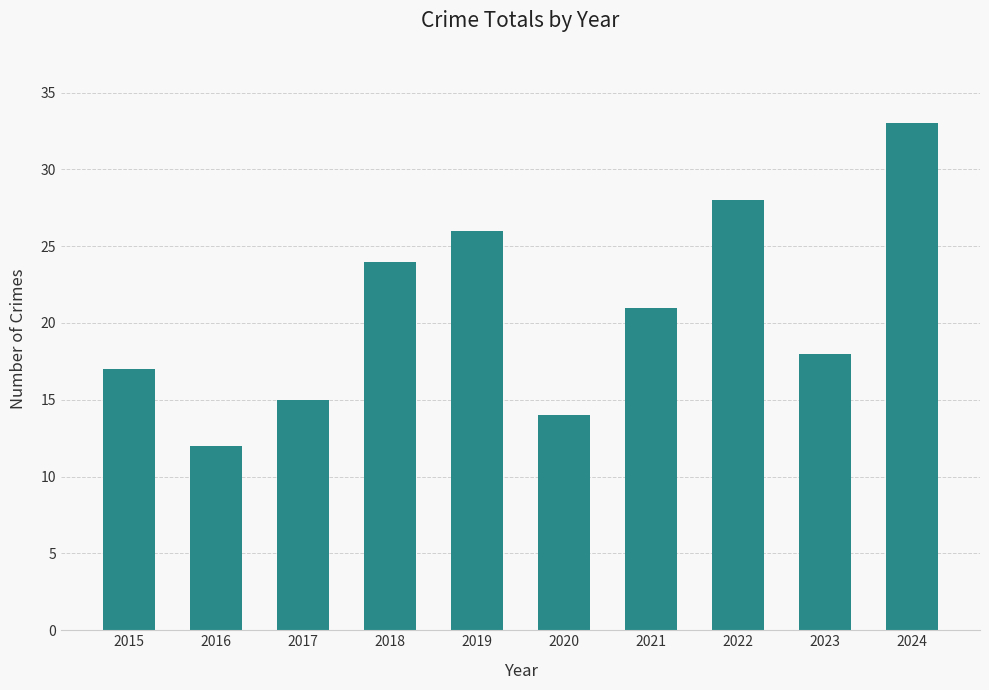

What is the difference between the maximum and minimum values?

21